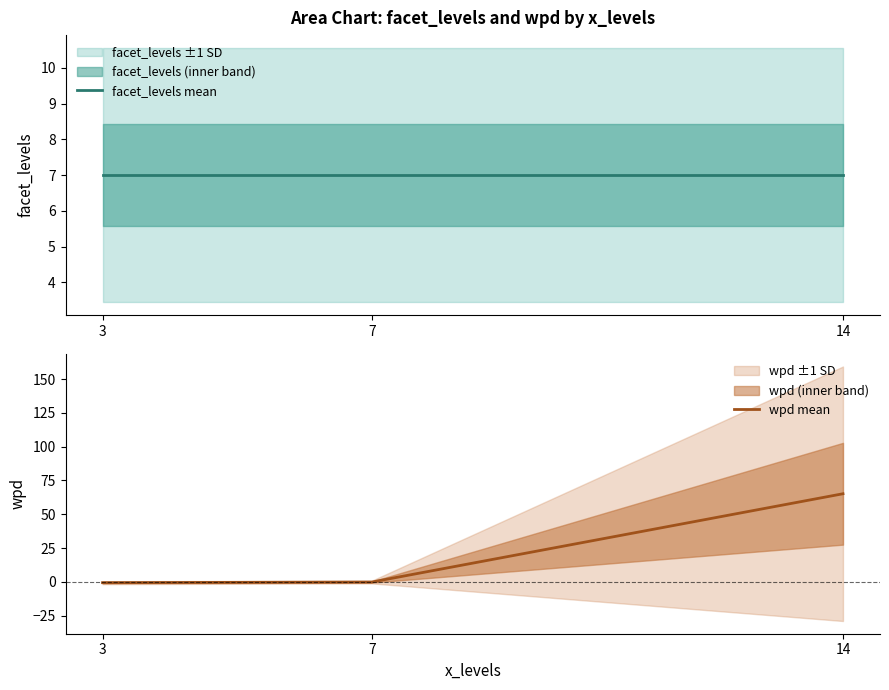

Rank the series at 3 from highest to lowest value.

facet_levels mean, wpd mean